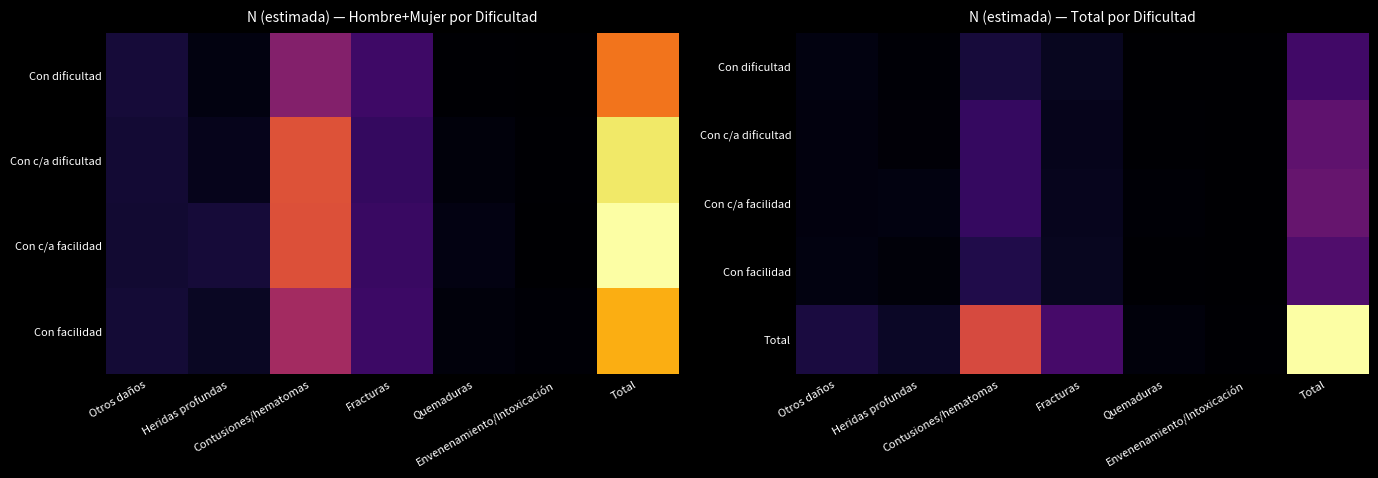

At which label does Con dificultad reach its minimum?

Envenenamiento/Intoxicación